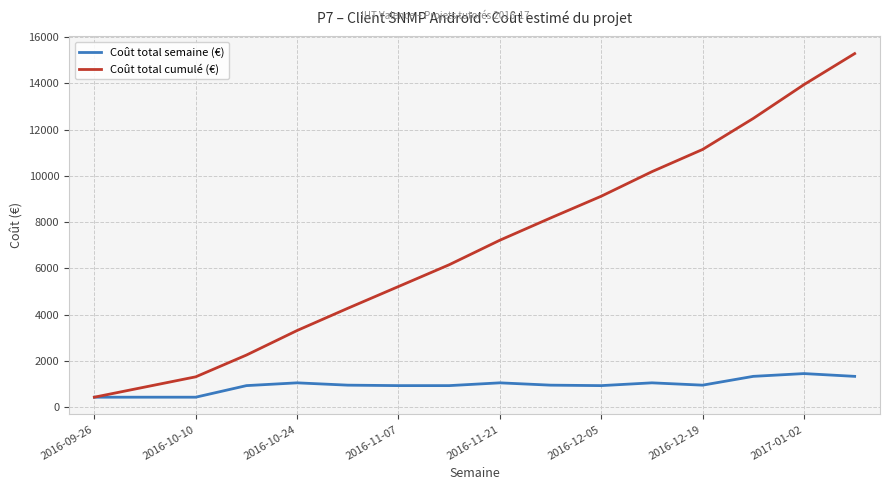

What is the lowest value of the Coût total cumulé (€) series?

440.0